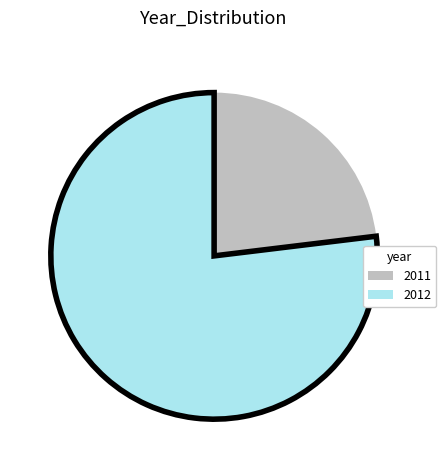

Is there a majority slice in this chart?

Yes